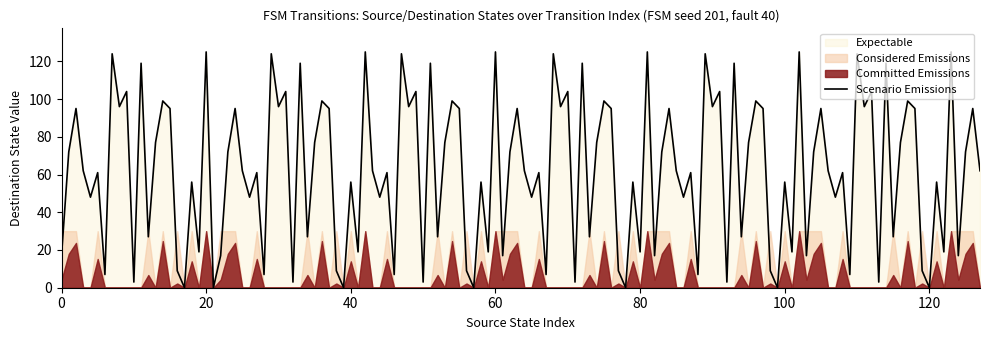

What is the difference between the output_symbol values at 10 and 20?

1